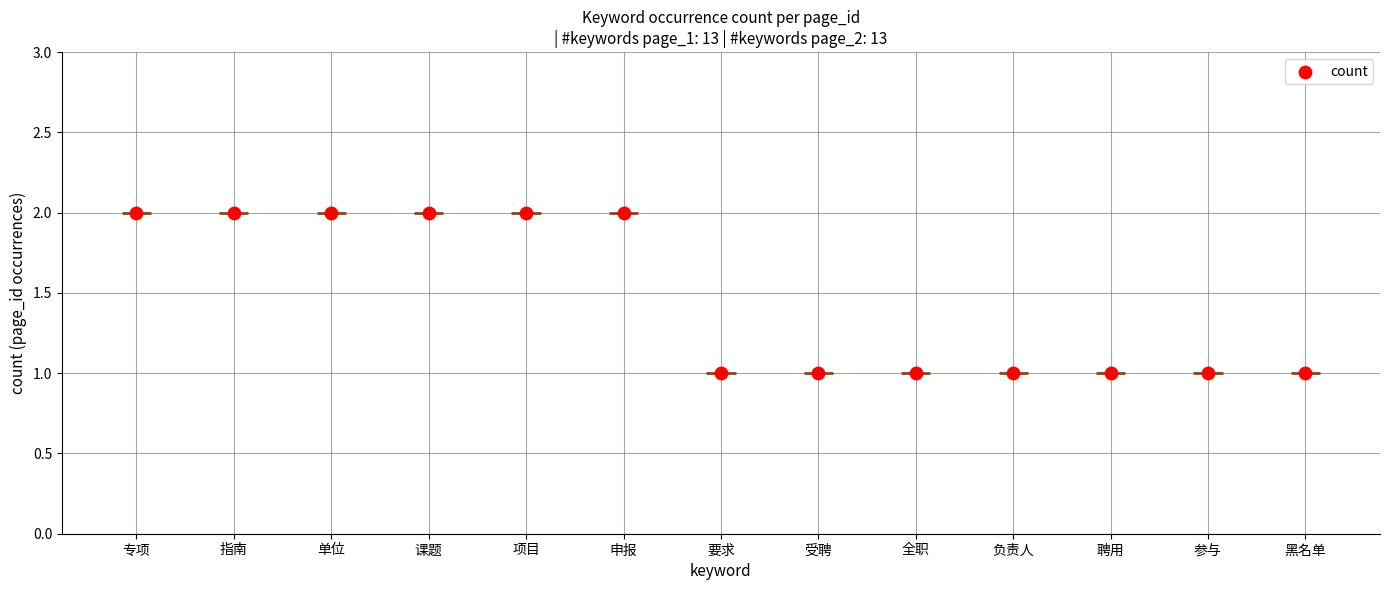

What is the ratio of the value at 参与 to the value at 要求?

1.0